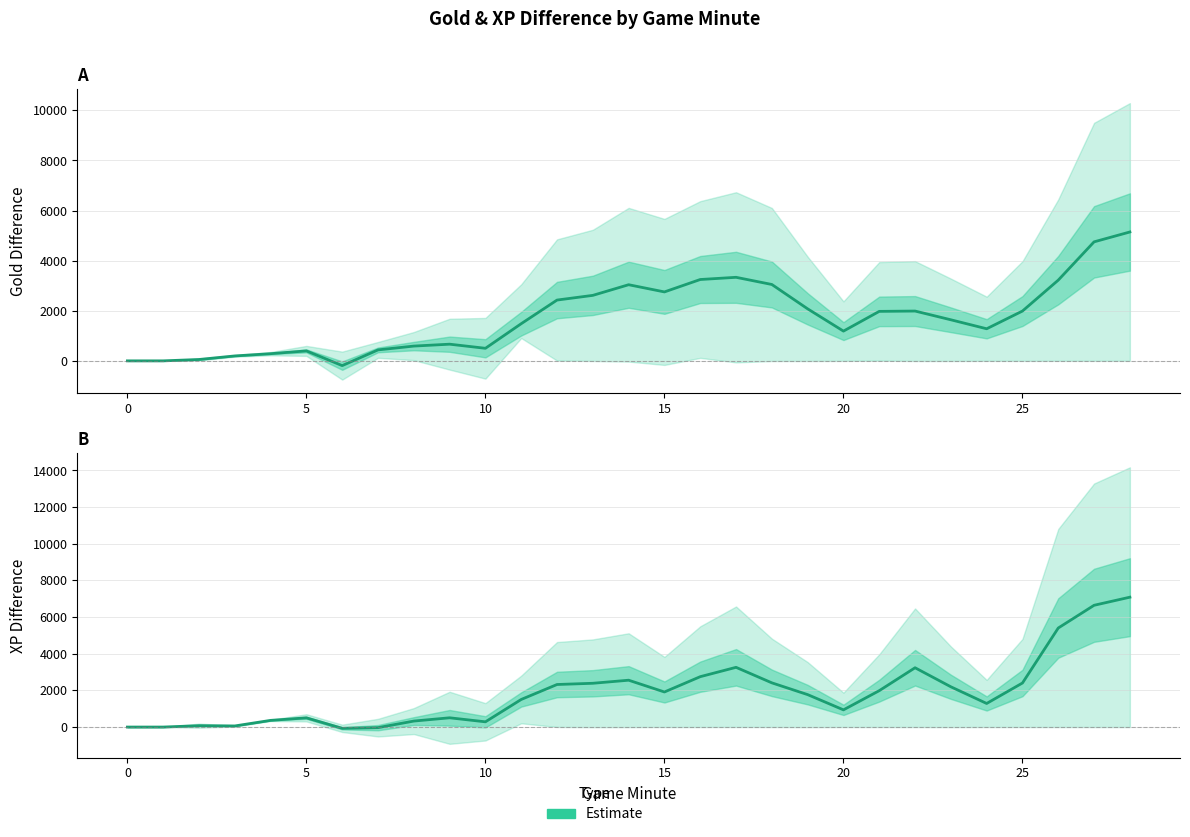

Which series has the largest range (max minus min)?

XP Diff Estimate